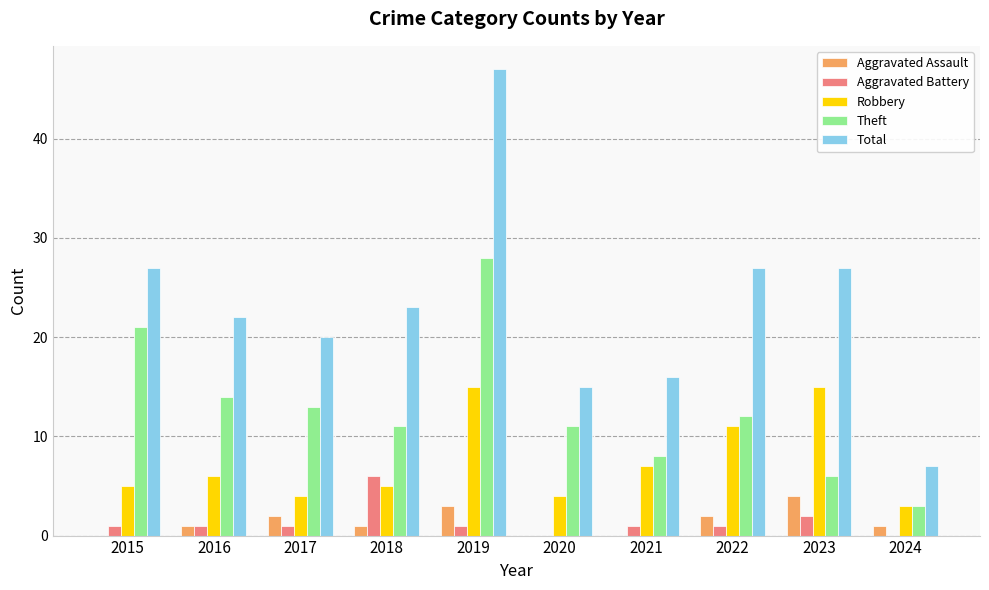

Are the bars grouped side by side (vs. stacked)?

Yes